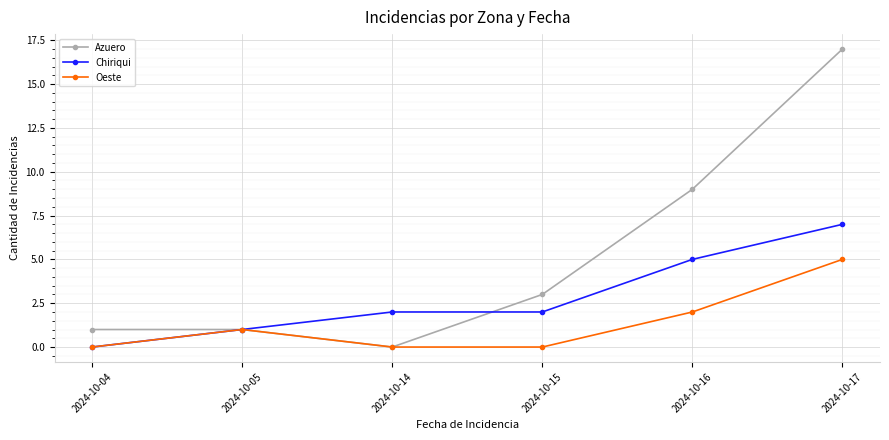

Which label corresponds to the largest value in the chart?

2024-10-17